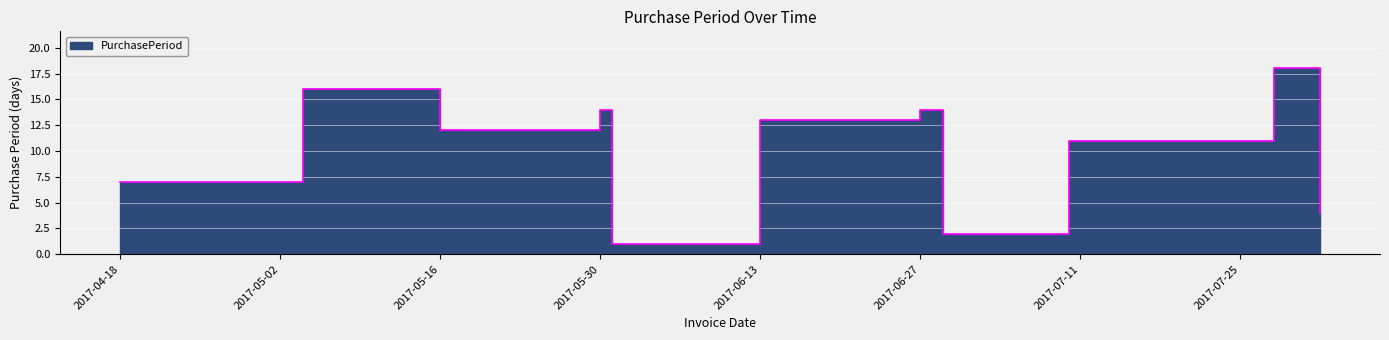

How many points are lower than both their immediate neighbors (excluding endpoints)?

3